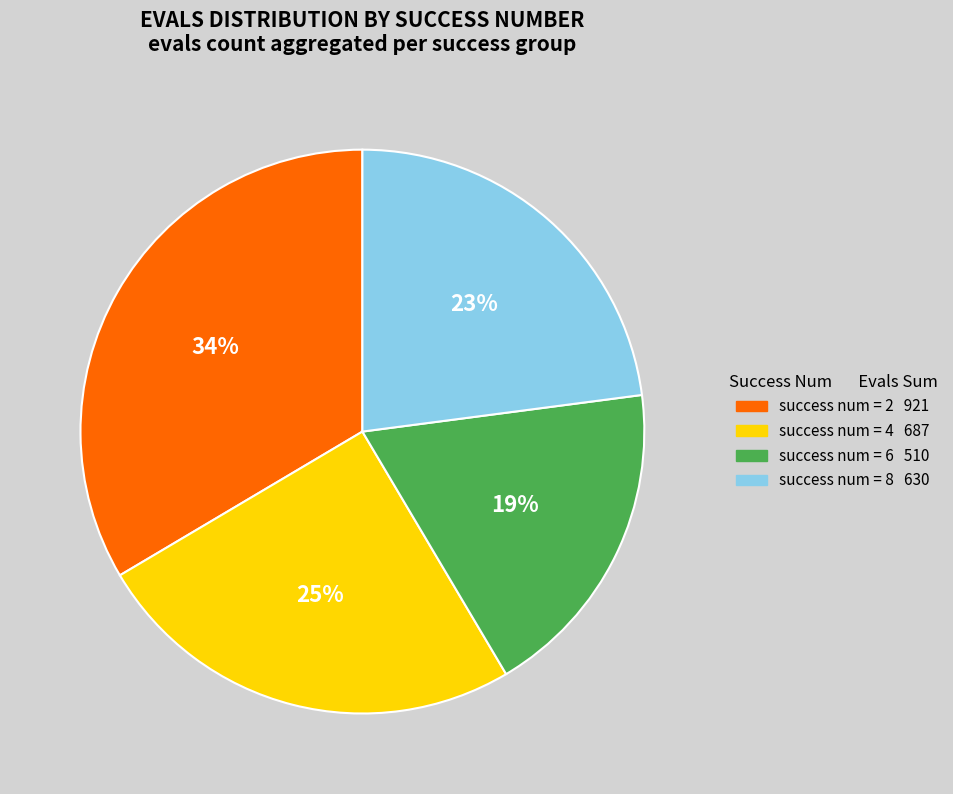

To the nearest percent, what is the average slice percentage?

25%